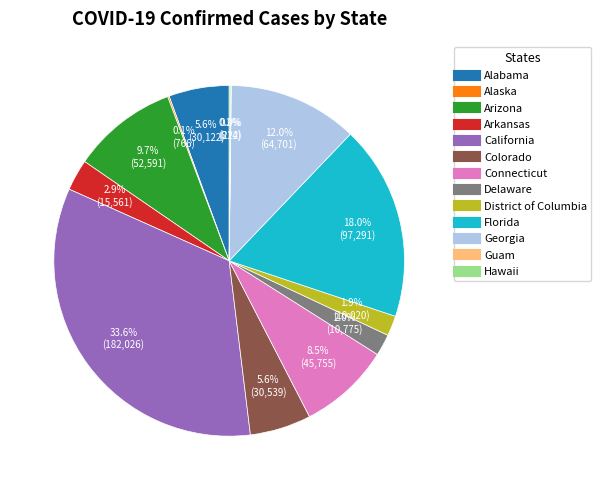

What is the largest slice in the pie chart?

California